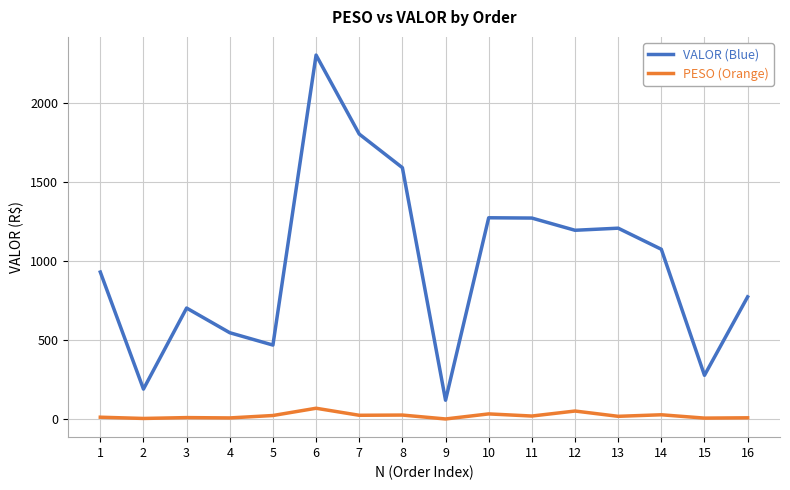

At which category is the sum across all series the highest?

6